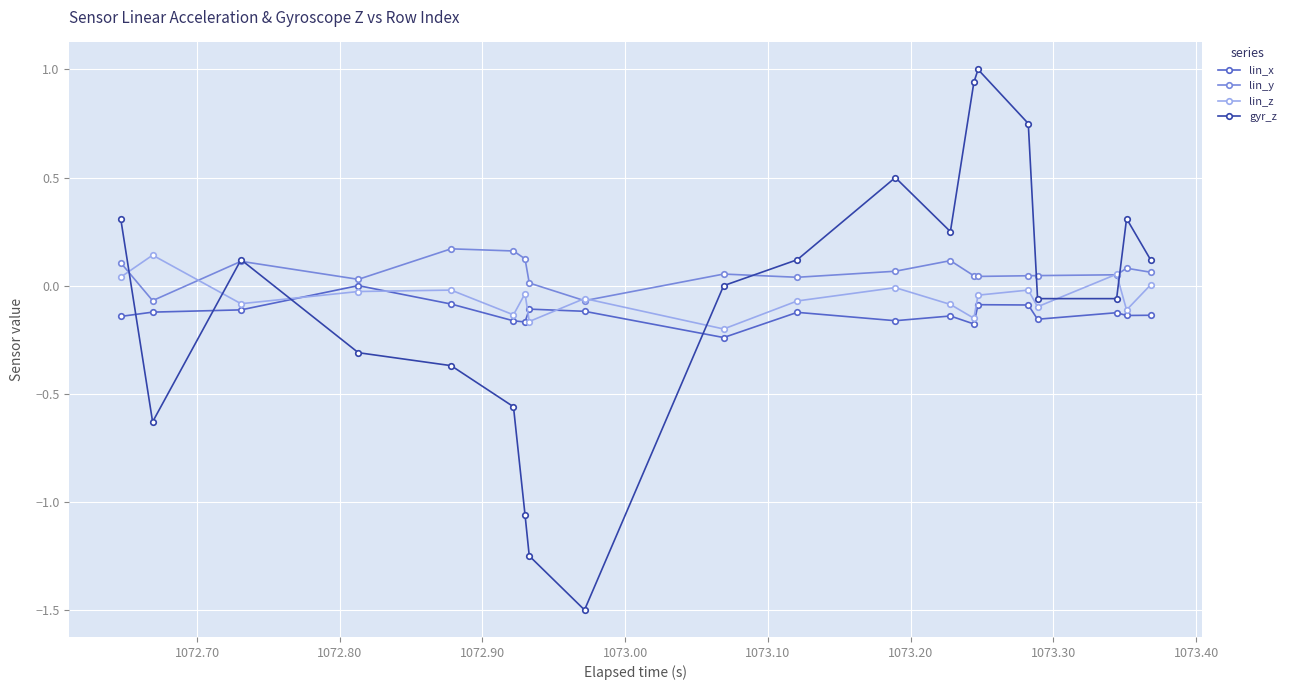

What is the maximum value shown in the chart?

1.0